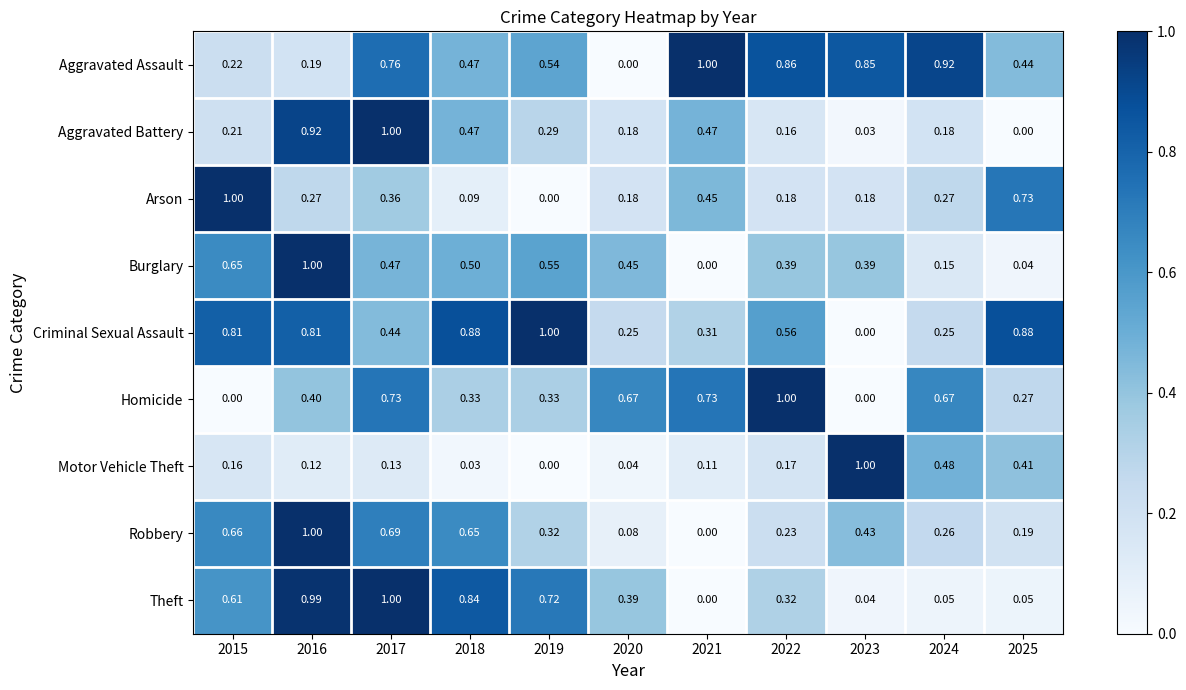

What is the maximum value shown in the chart?

1.0